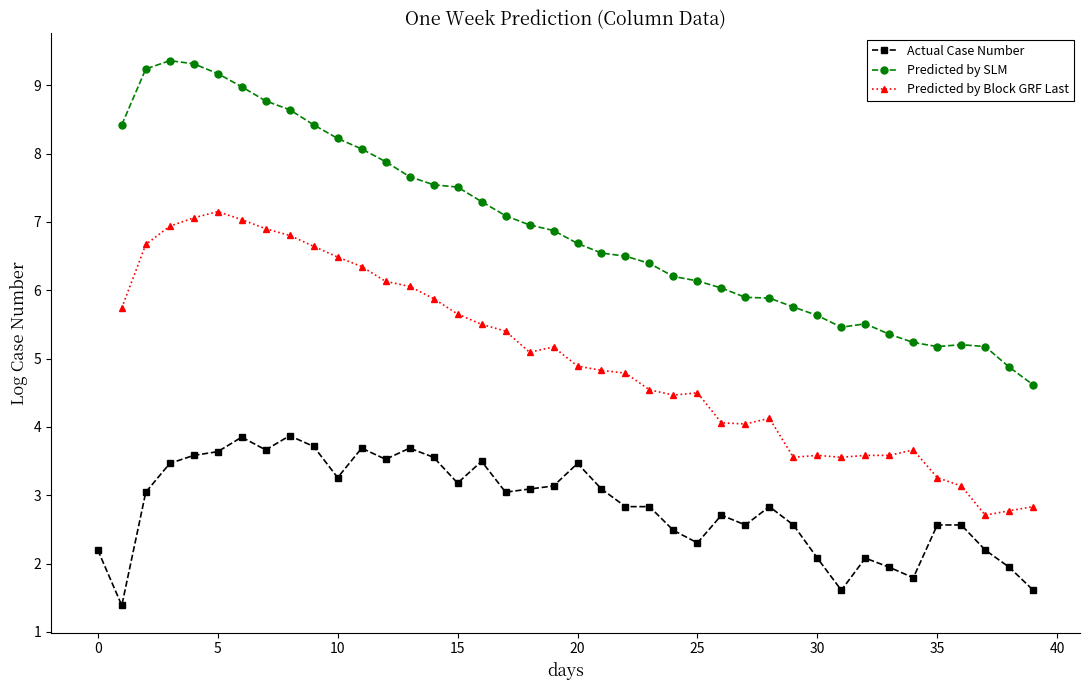

True or false: Predicted by SLM and Actual Case Number intersect in this chart.

False